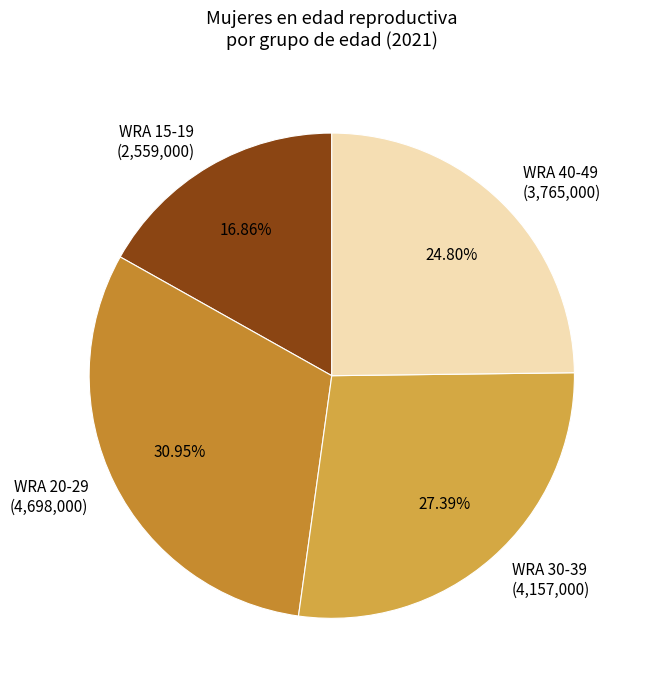

What is the ratio of the value at WRA 20-29 (4,698,000) to the value at WRA 40-49 (3,765,000)?

1.2